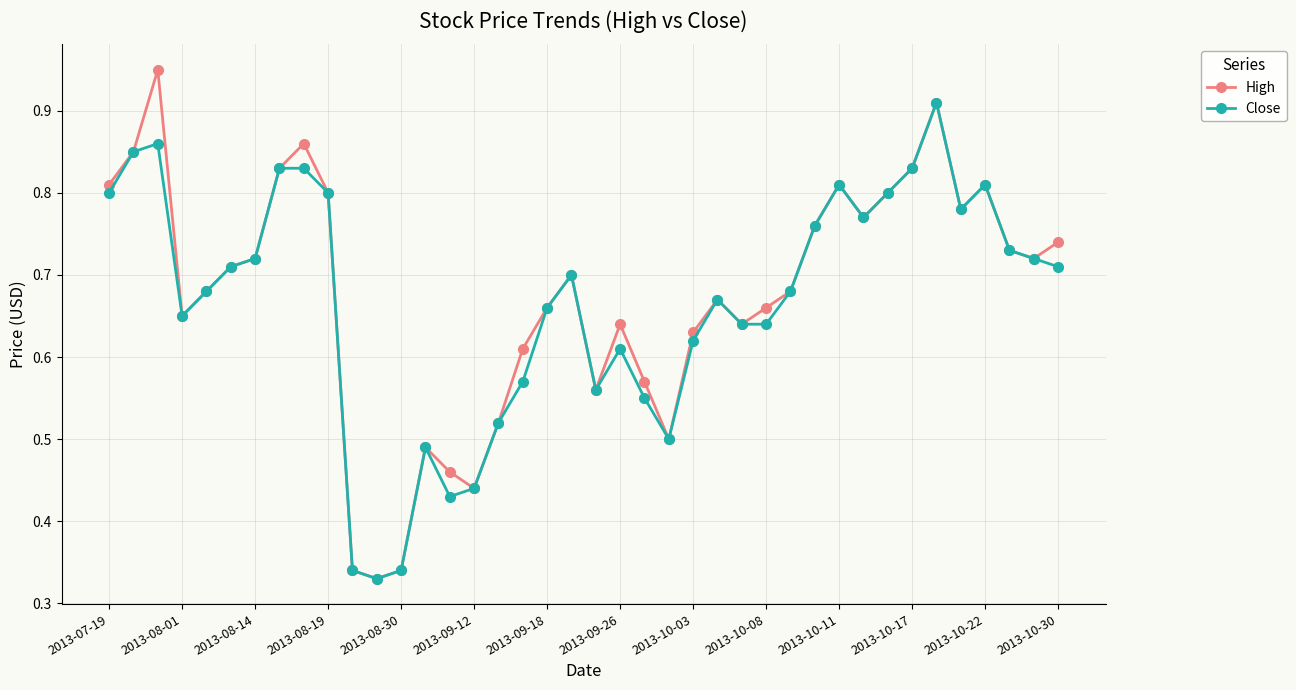

Which series has the widest spread of values?

High